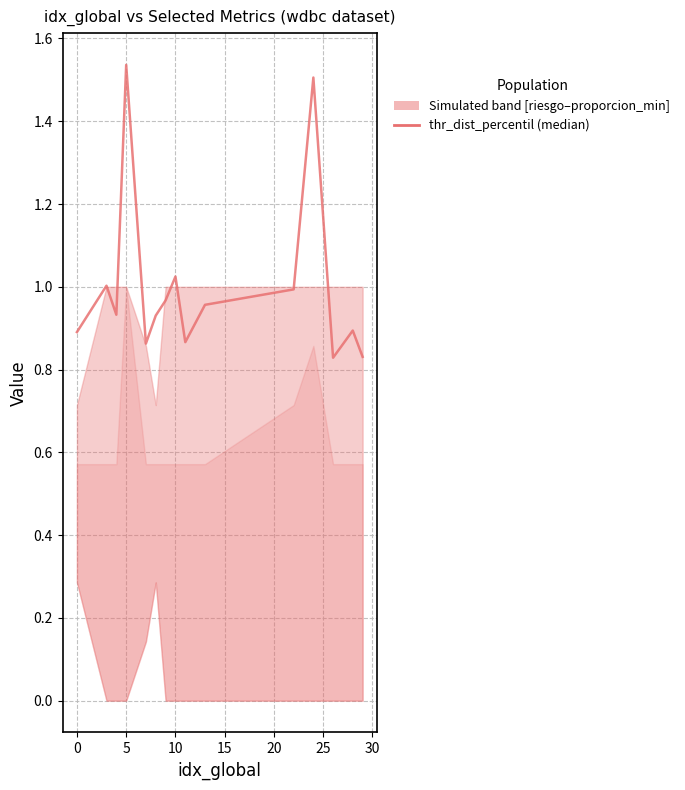

What is the ratio of the value at 20 to the value at 30?

0.9